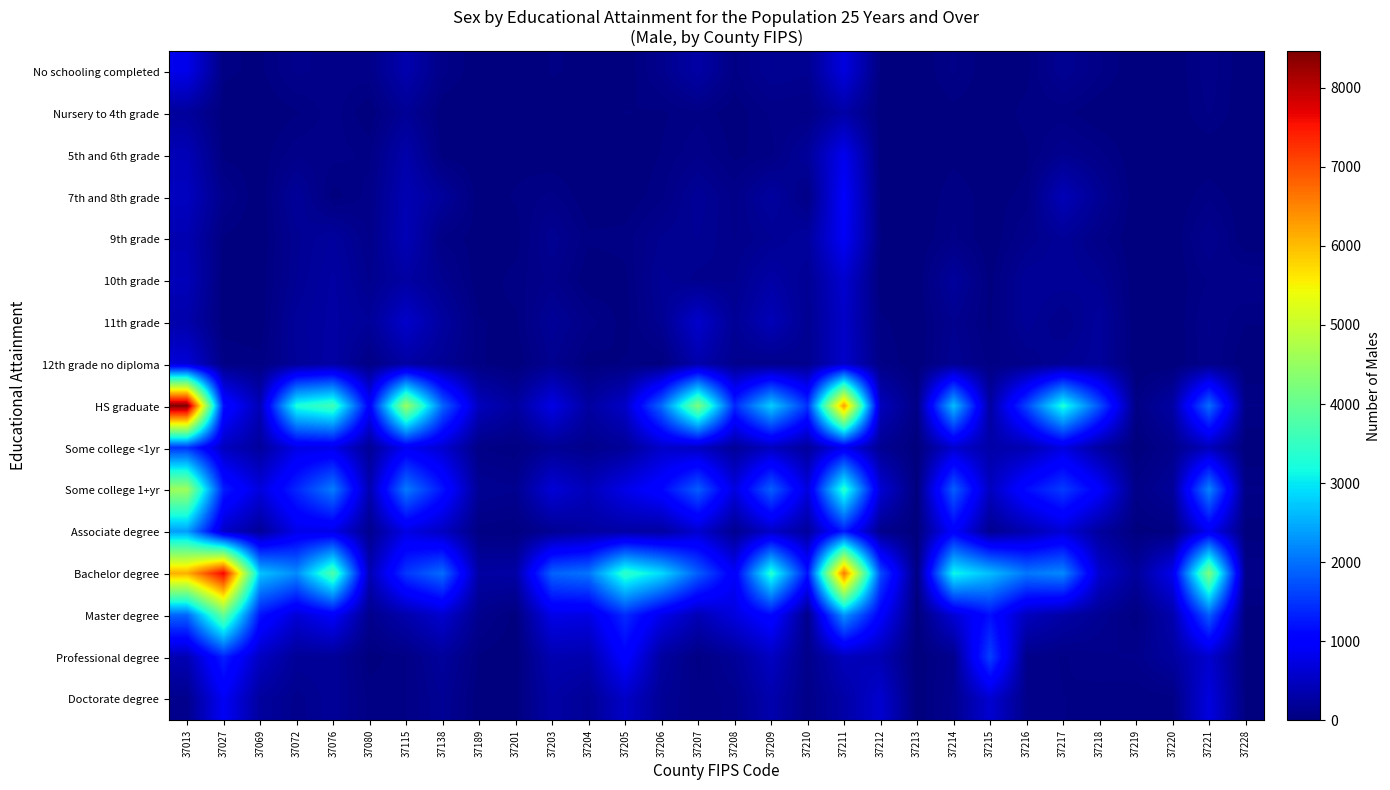

How many categories are shown in the chart?

30